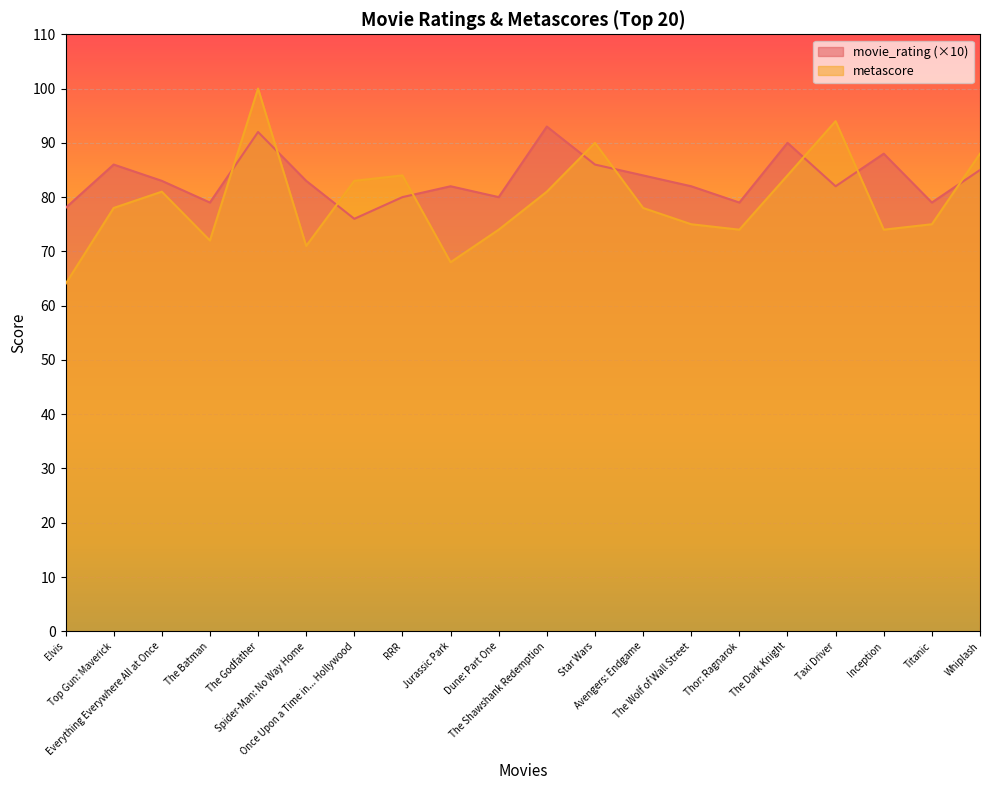

Is it true that metascore equals 88 at Whiplash?

True